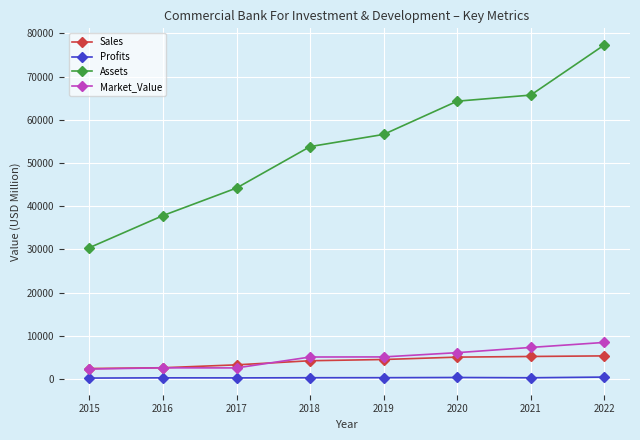

Where does the Profits series first go above 310?

2018